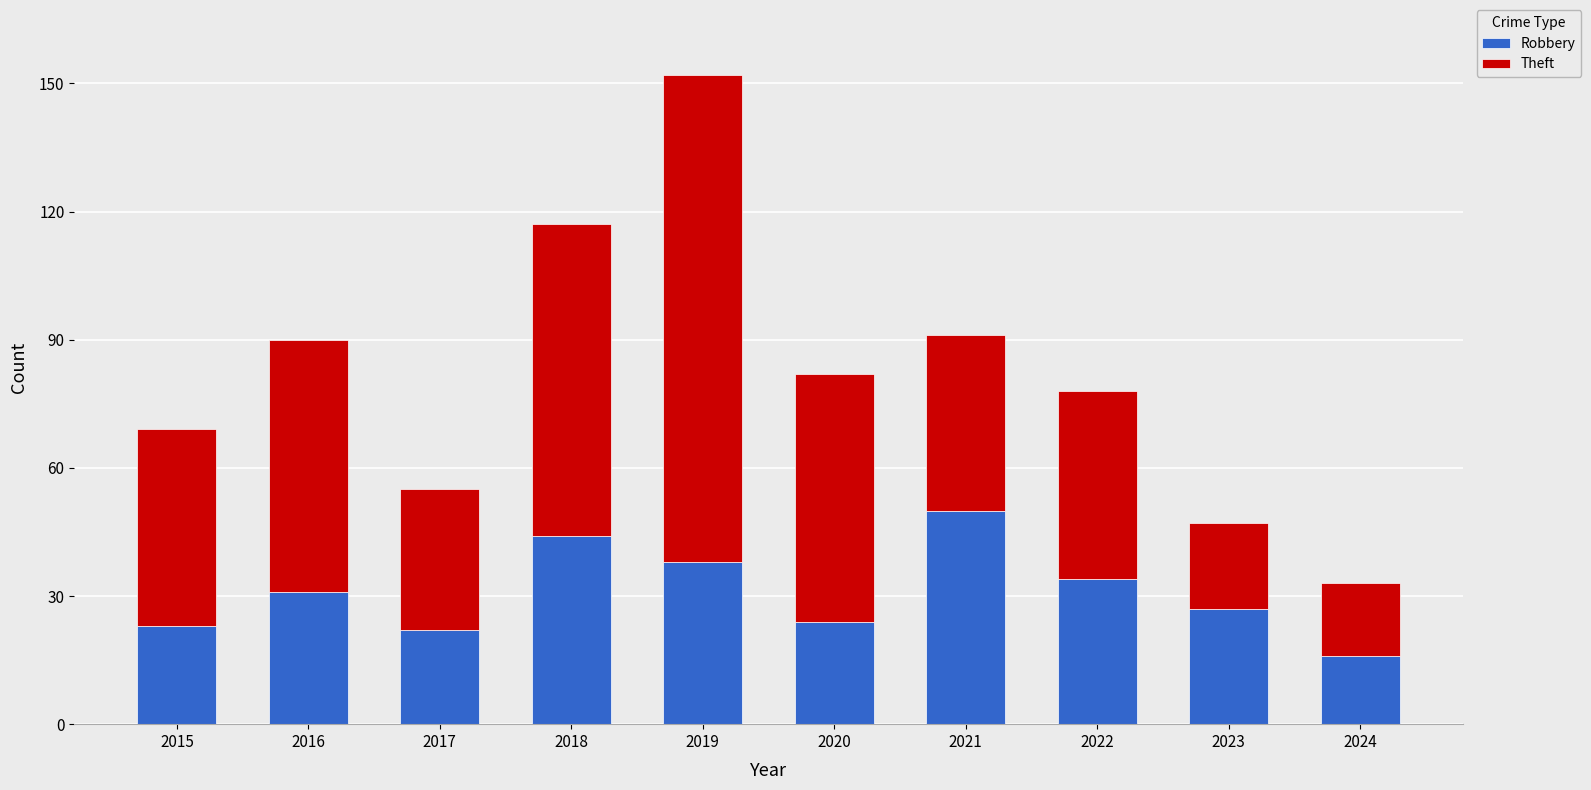

What is the difference between the second highest and second lowest values in the Robbery series?

22